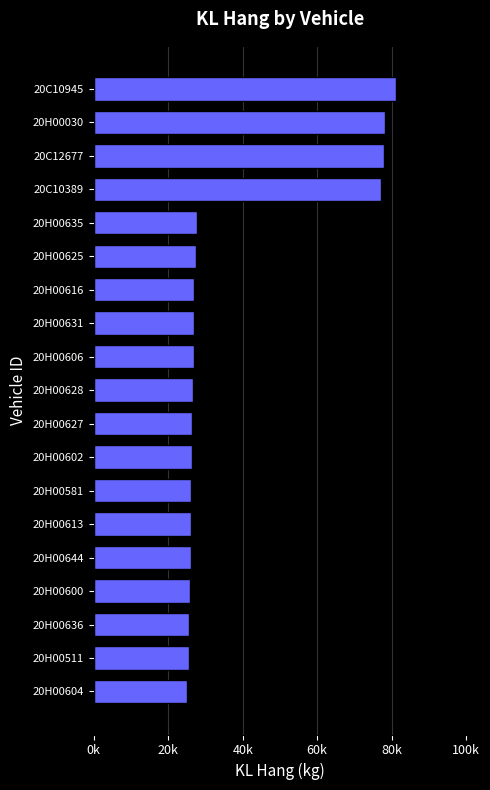

What is the minimum value shown in the chart?

24980